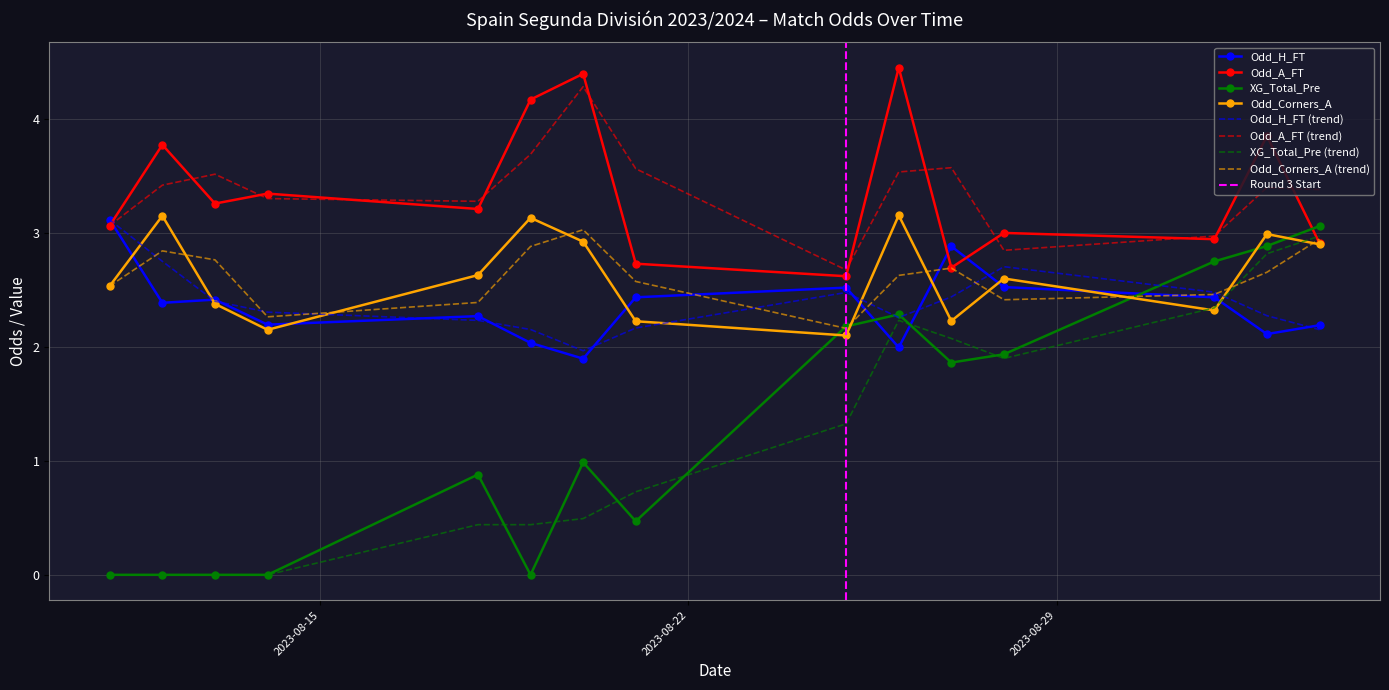

What is the minimum value for Odd_H_FT (trend)?

2.0